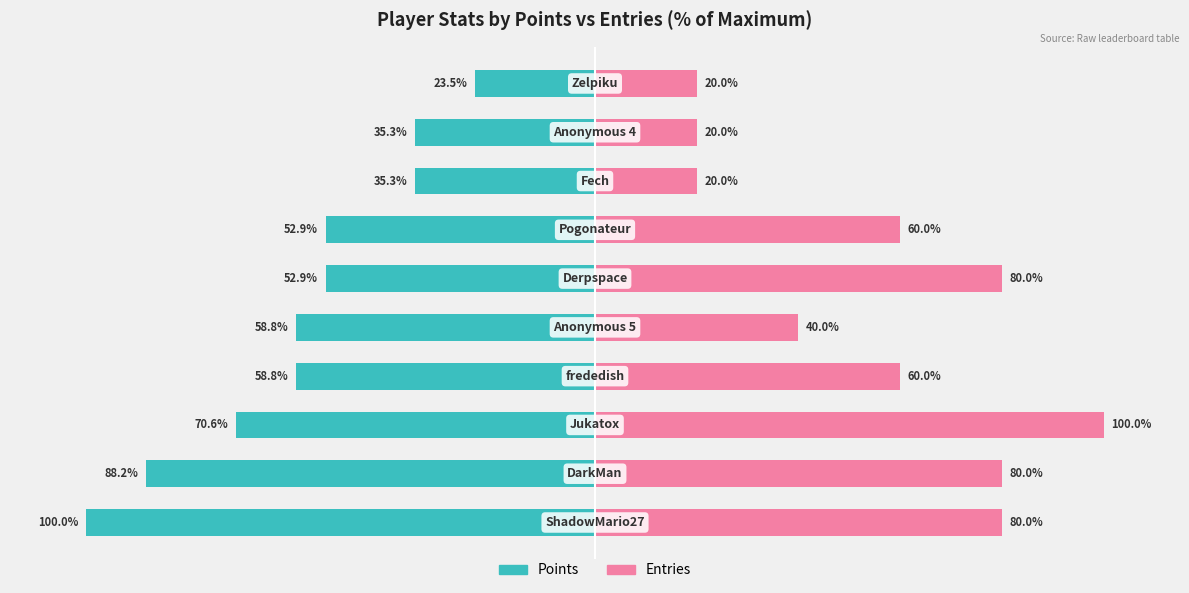

Reading right to left, transcribe all the data shown in this chart.

Points (% of max): -23.5	-35.3	-35.3	-52.9	-52.9	-58.8	-58.8	-70.6	-88.2	-100.0
Entries (% of max): 20.0	20.0	20.0	60.0	80.0	40.0	60.0	100.0	80.0	80.0